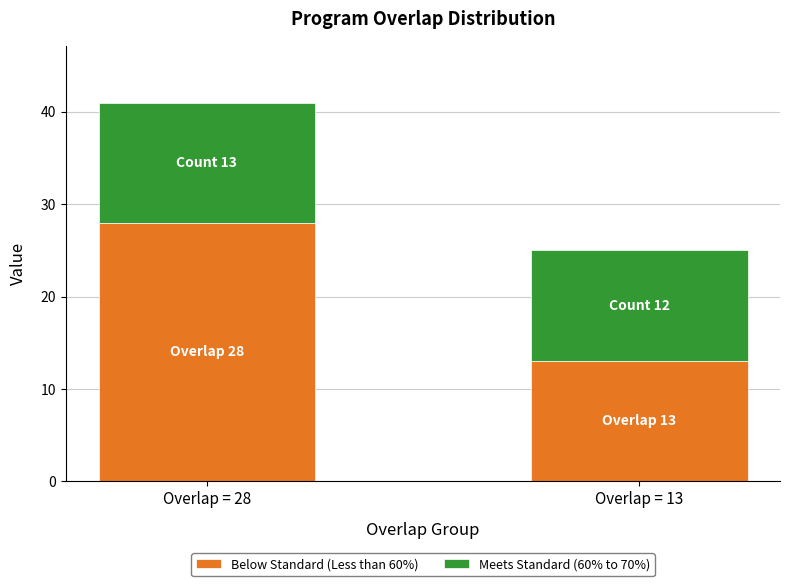

Rank the categories by Below Standard (Less than 60%) value from highest to lowest.

Overlap = 28, Overlap = 13